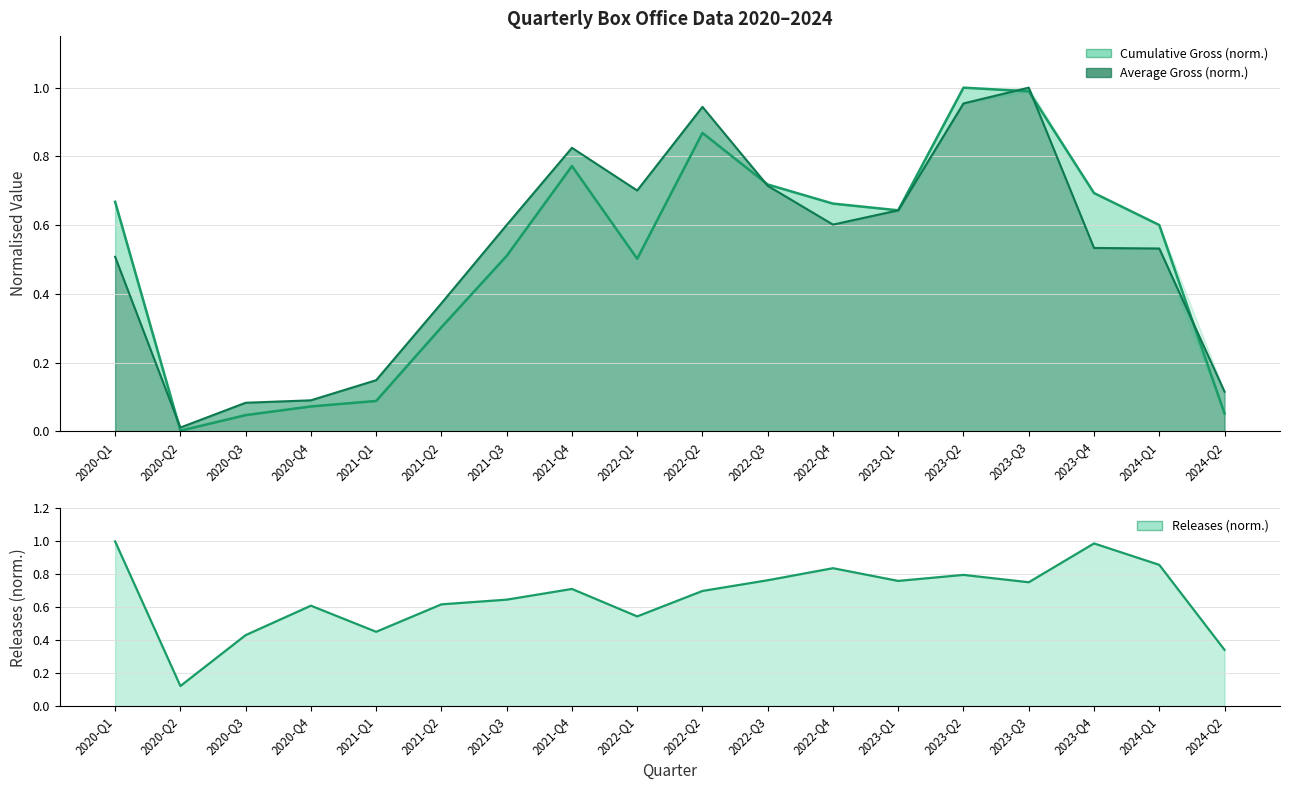

The value of Average at 2020-Q2 is 0.0. True or false?

True